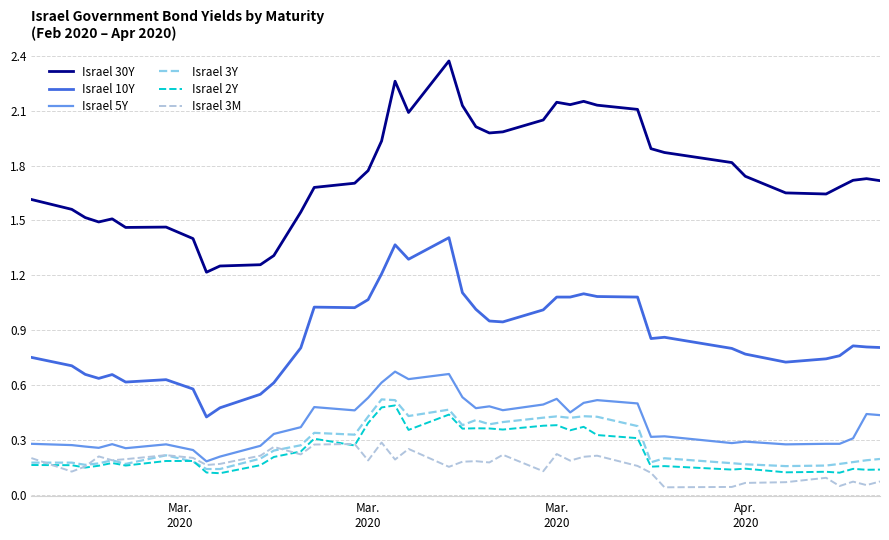

Which series has the widest spread of values?

Israel 30Y